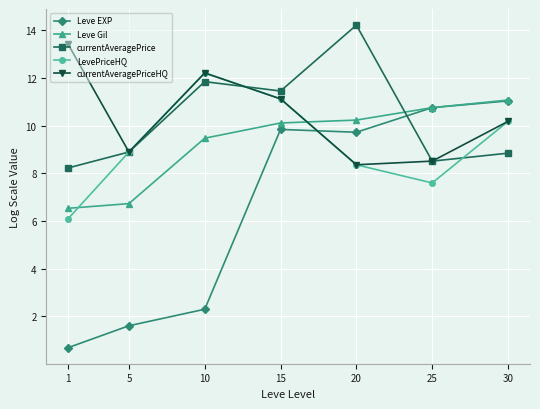

What is the spread (max minus min) of values at 15?

1.6